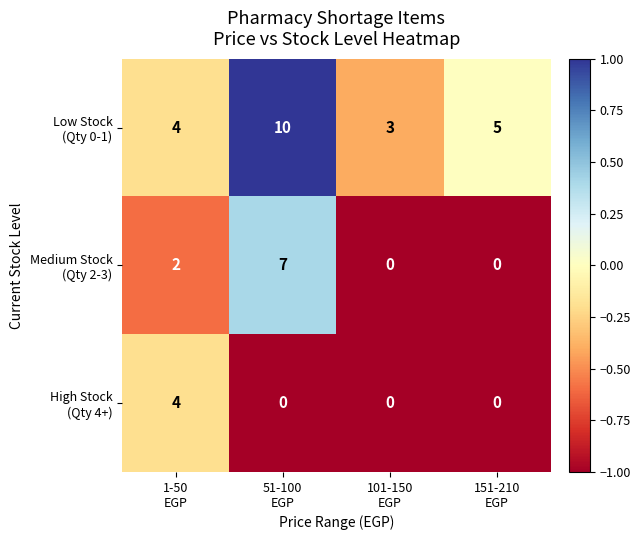

What is the difference between the highest and lowest values at 1-50
EGP?

2